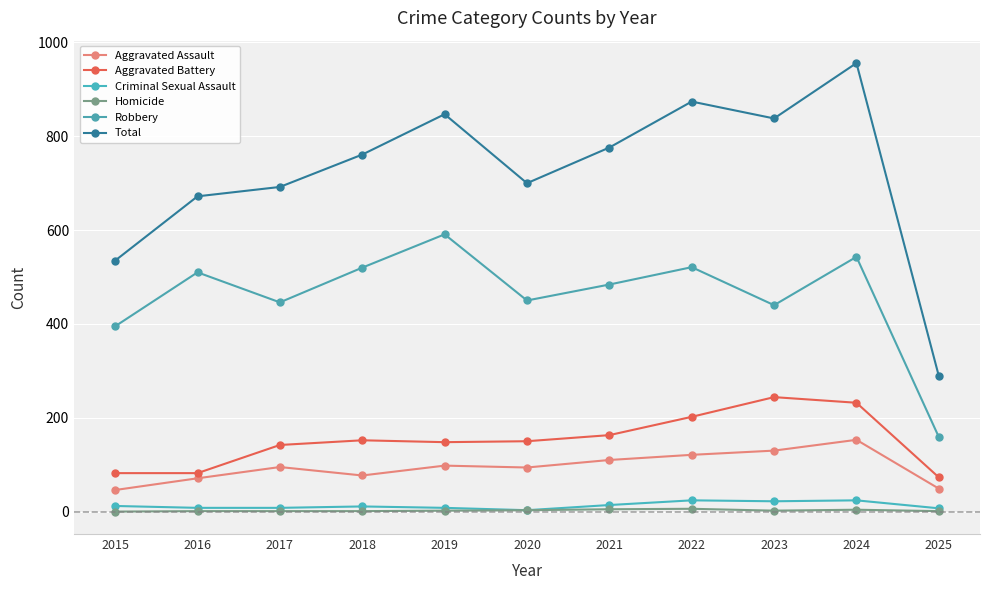

What are all the series names shown in the legend?

Aggravated Assault, Aggravated Battery, Criminal Sexual Assault, Homicide, Robbery, Total